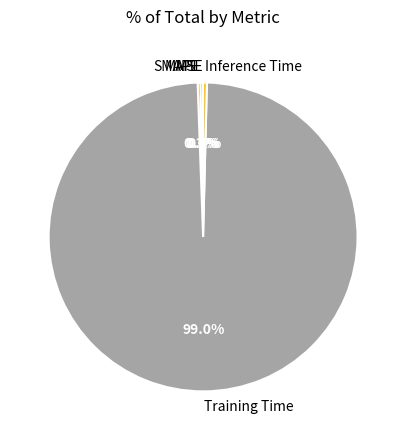

What portion of the pie excludes Inference Time?

99.6%